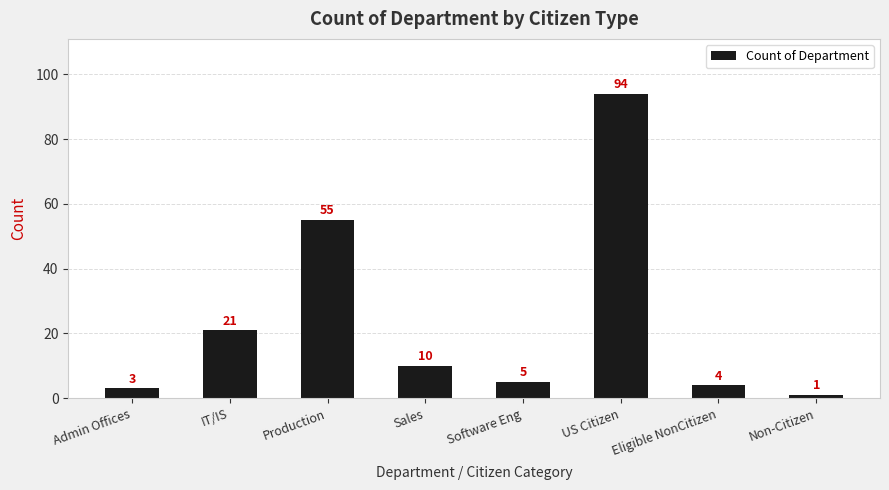

Reading left to right, transcribe all the data shown in this chart.

Admin Offices=3	IT/IS=21	Production=55	Sales=10	Software Eng=5	US Citizen=94	Eligible NonCitizen=4	Non-Citizen=1